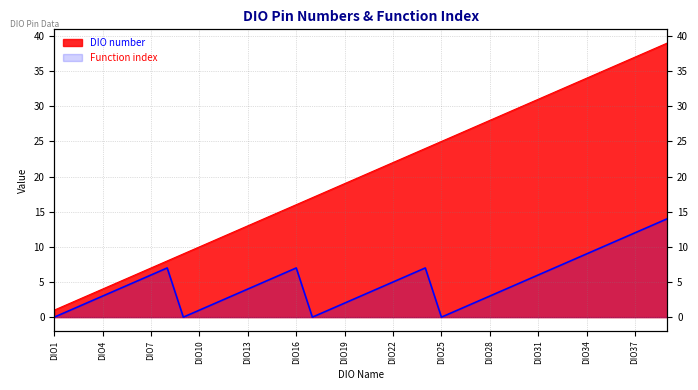

Rank the categories by Function index value from highest to lowest.

DIO39, DIO38, DIO37, DIO36, DIO35, DIO34, DIO33, DIO8, DIO16, DIO24, DIO32, DIO7, DIO15, DIO23, DIO31, DIO6, DIO14, DIO22, DIO30, DIO5, DIO13, DIO21, DIO29, DIO4, DIO12, DIO20, DIO28, DIO3, DIO11, DIO19, DIO27, DIO2, DIO10, DIO18, DIO26, DIO1, DIO9, DIO17, DIO25